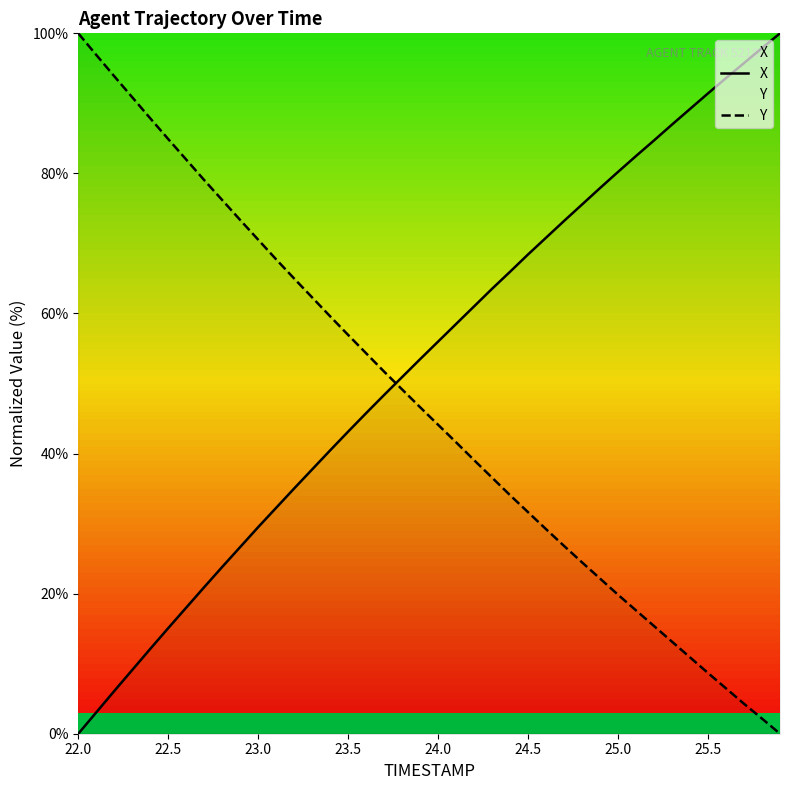

True or false: X and Y intersect in this chart.

True